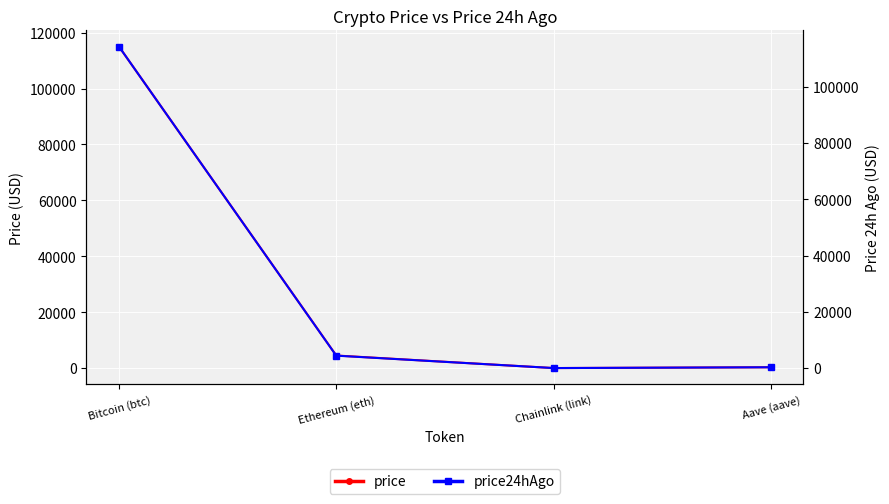

How many values in the price series exceed 4514?

2